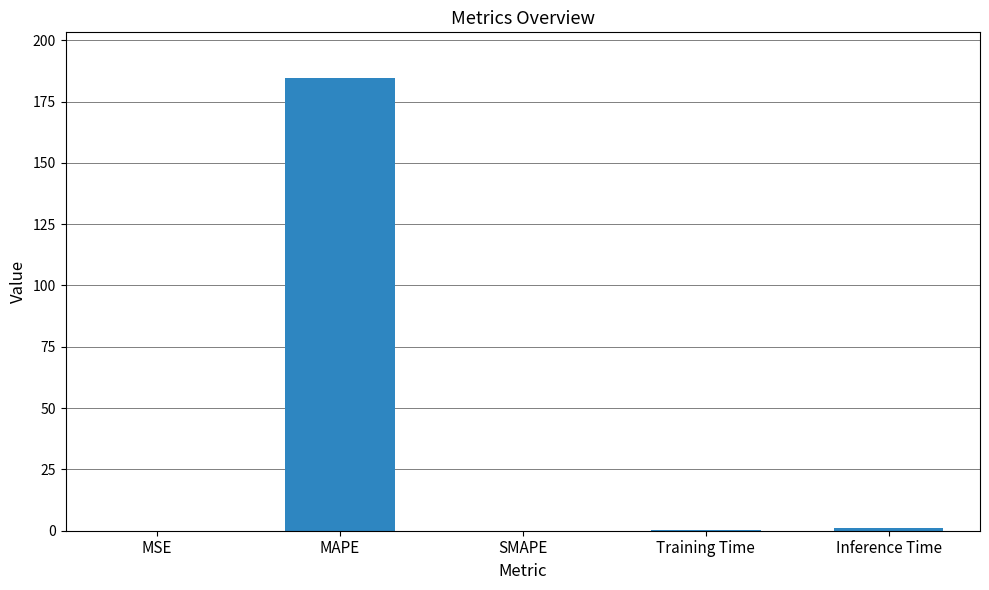

Which category has the highest value across all series?

MAPE